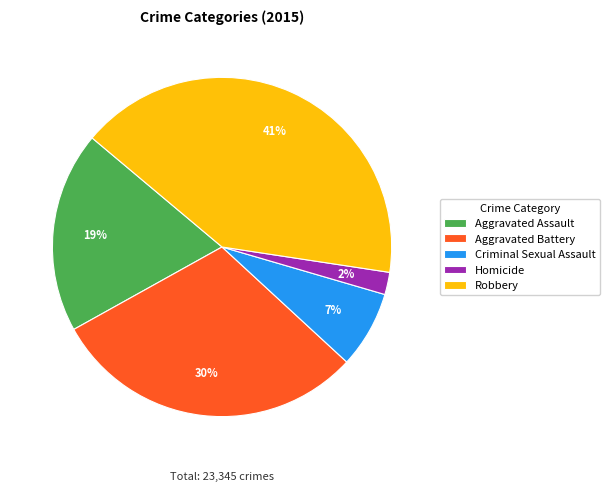

Is the sum of Robbery and Criminal Sexual Assault greater than half?

No